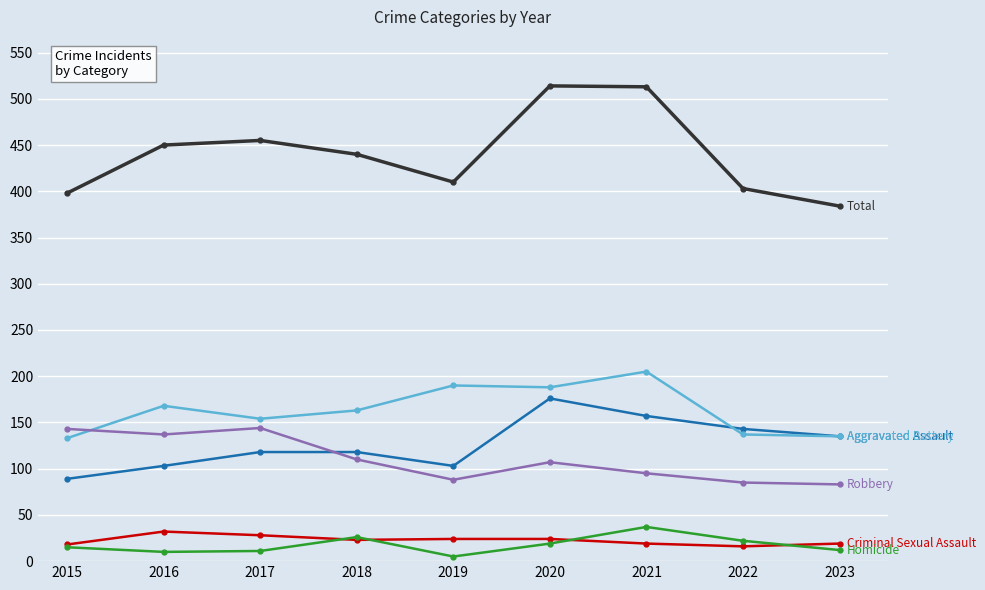

What is the maximum value shown in the chart?

514